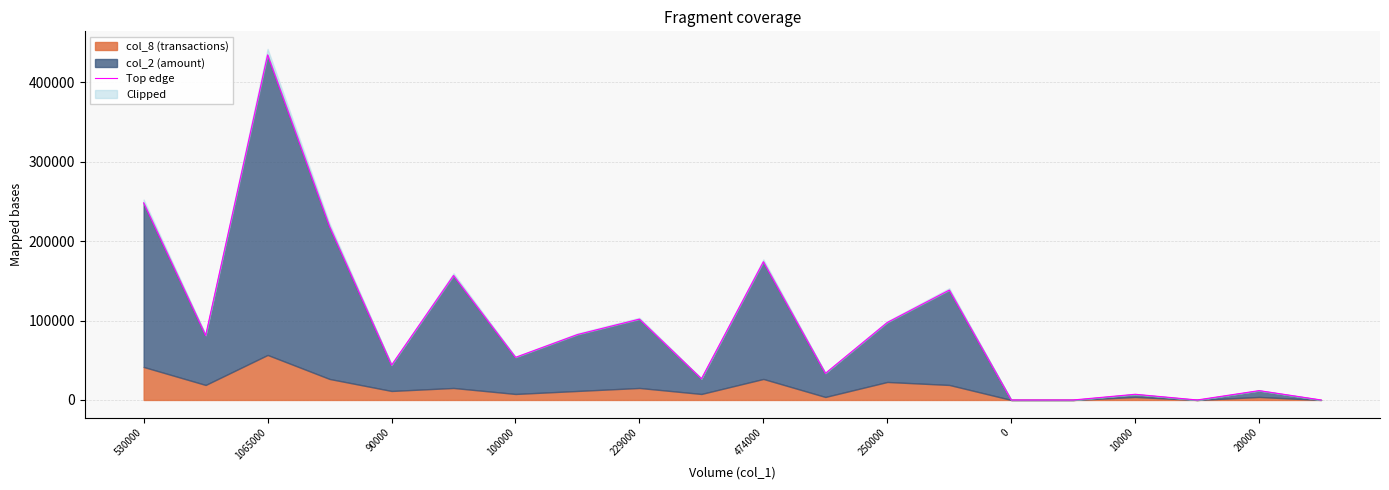

True or false: the data has more than 2 interior local peaks.

True